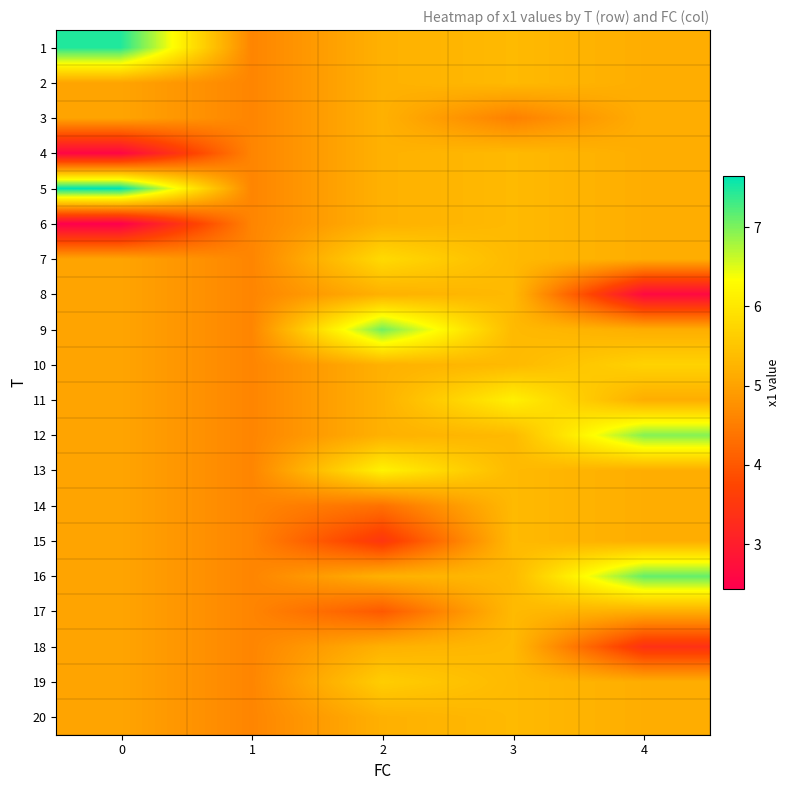

Between 3 and 2, which is larger?

3